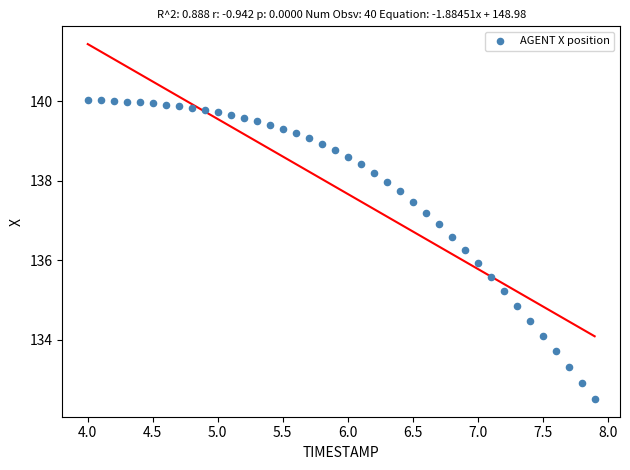

What is the range of Y values (max minus min)?

7.5